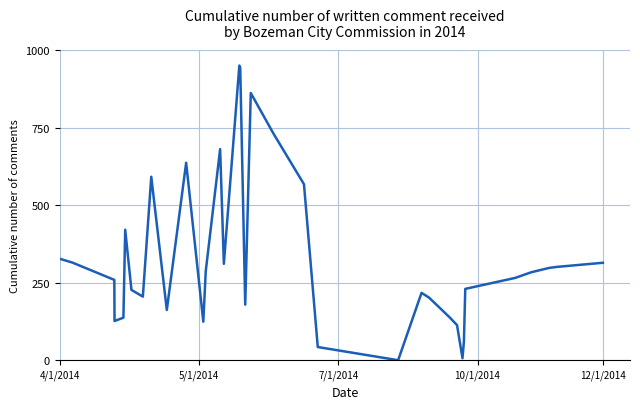

What is the maximum value shown in the chart?

950.0